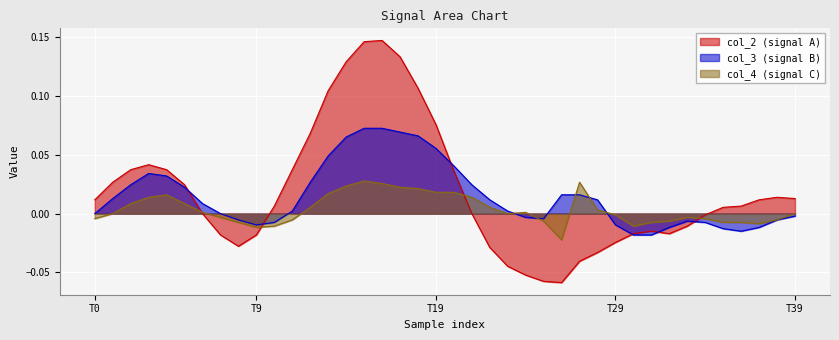

At which label is col_2 closest to 0?

6